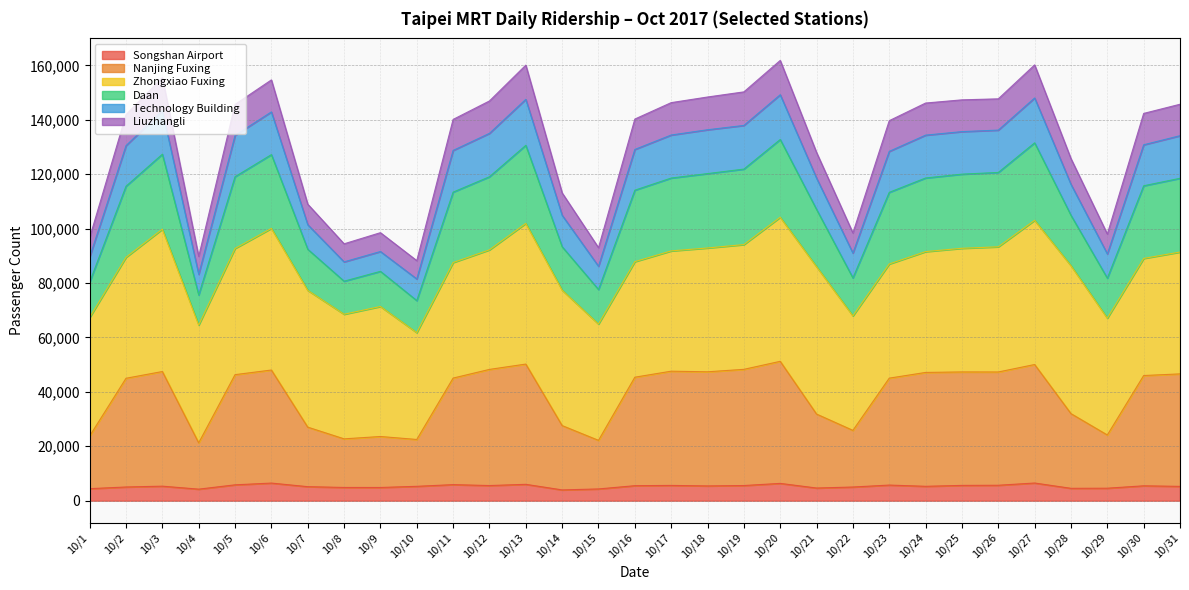

At which category does Liuzhangli reach its first local valley?

10/4